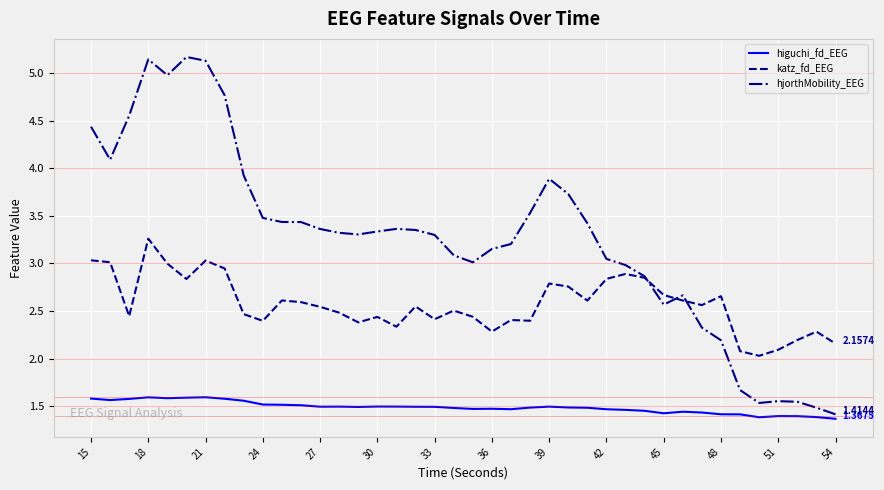

What is the lowest value of the katz_fd_EEG series?

2.0